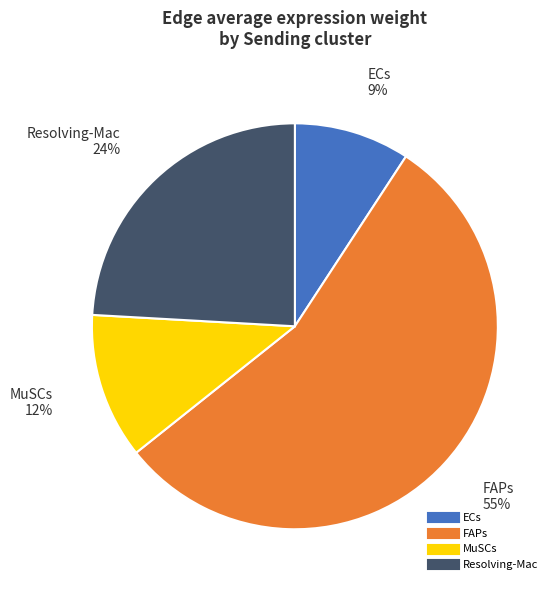

Count the number of slices in the pie.

4